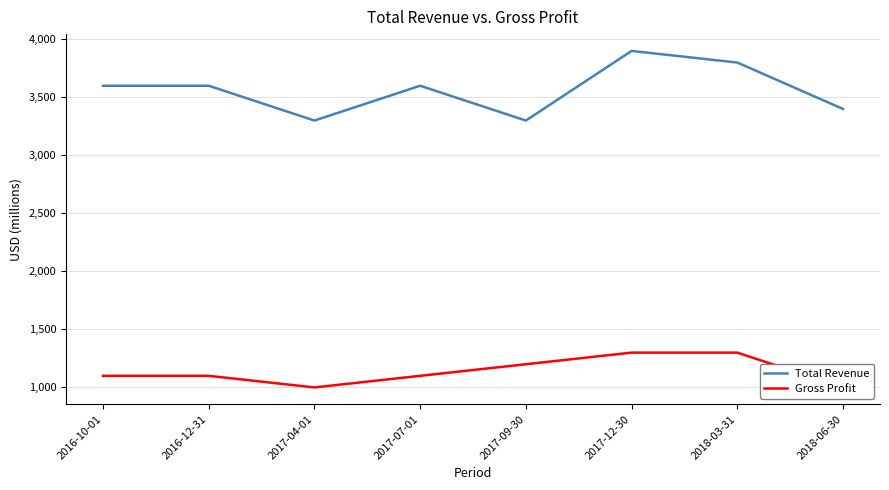

Reading left to right, list all the values displayed in this chart.

Total Revenue: 2016-10-01=3600	2016-12-31=3600	2017-04-01=3300	2017-07-01=3600	2017-09-30=3300	2017-12-30=3900	2018-03-31=3800	2018-06-30=3400
Gross Profit: 2016-10-01=1100	2016-12-31=1100	2017-04-01=1000	2017-07-01=1100	2017-09-30=1200	2017-12-30=1300	2018-03-31=1300	2018-06-30=1000